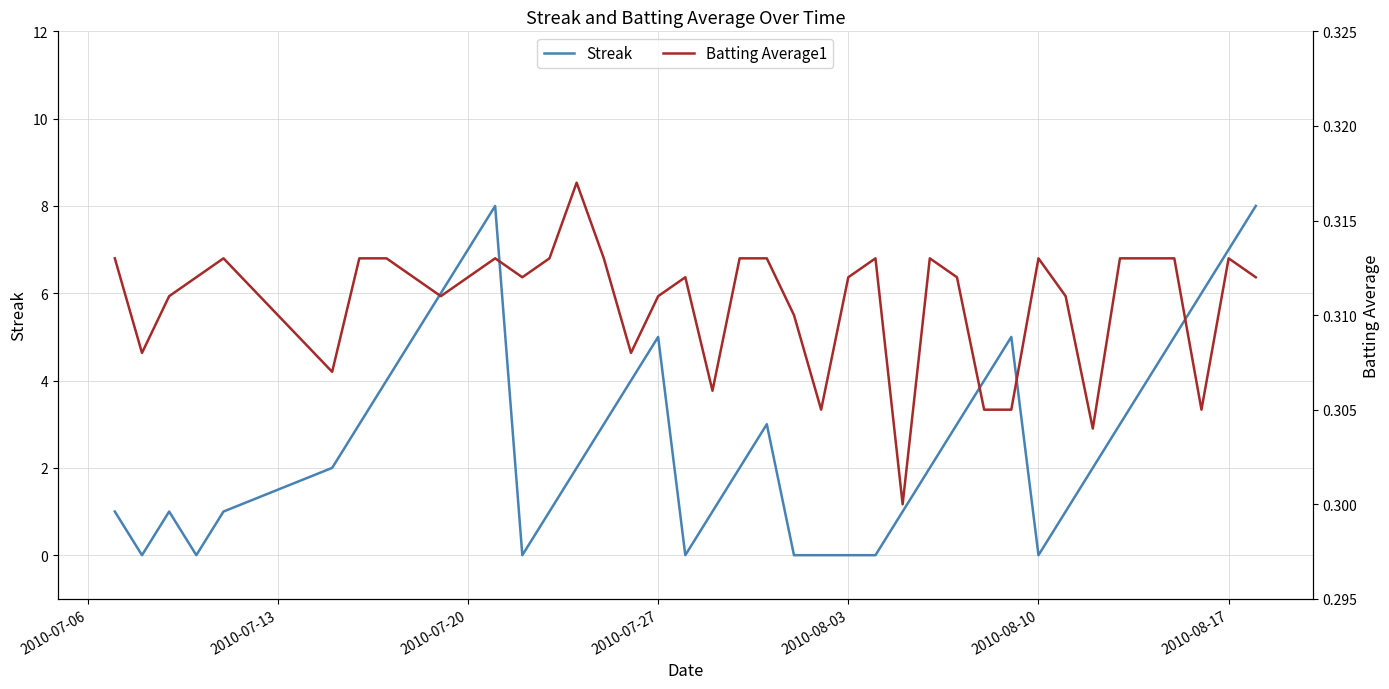

Count the number of data series in this chart.

2